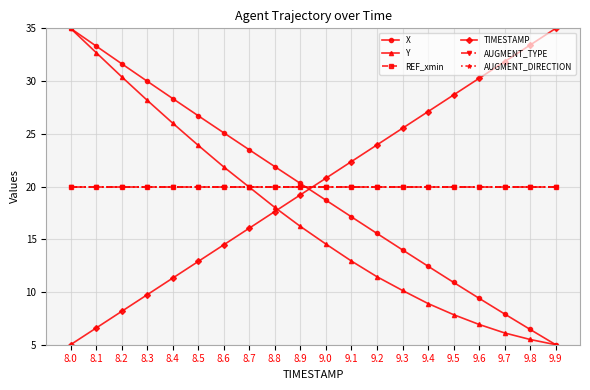

Which series has the largest total across all categories?

REF_xmin